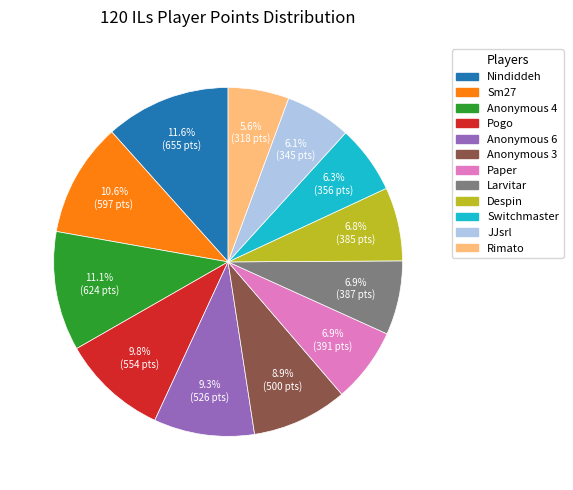

How many segments does this pie chart have?

12